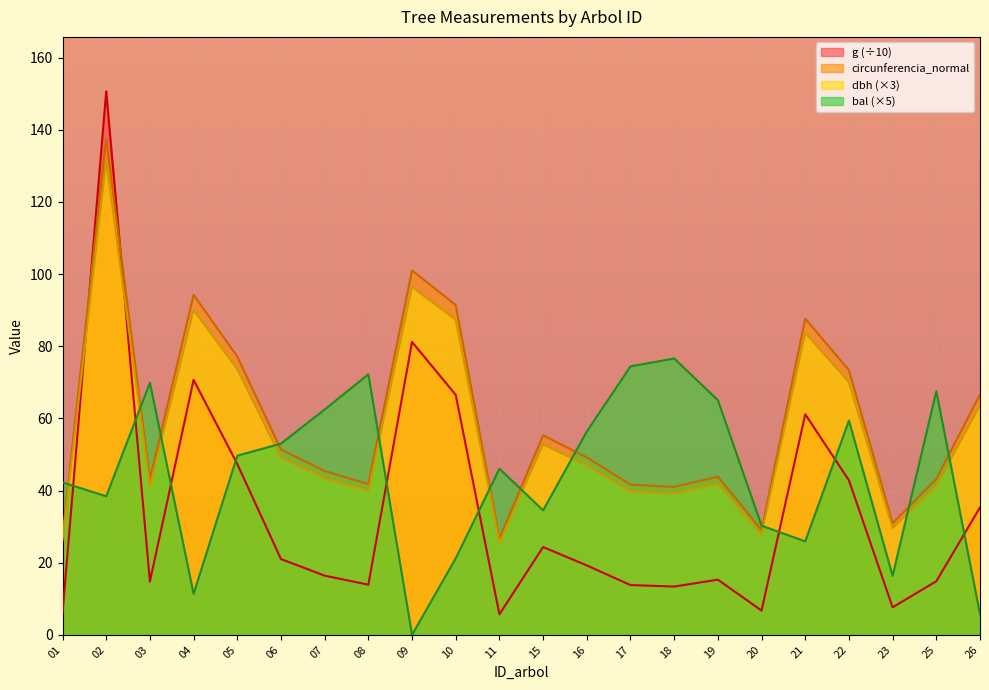

What is the difference between the maximum and minimum values in the g series?

145.0